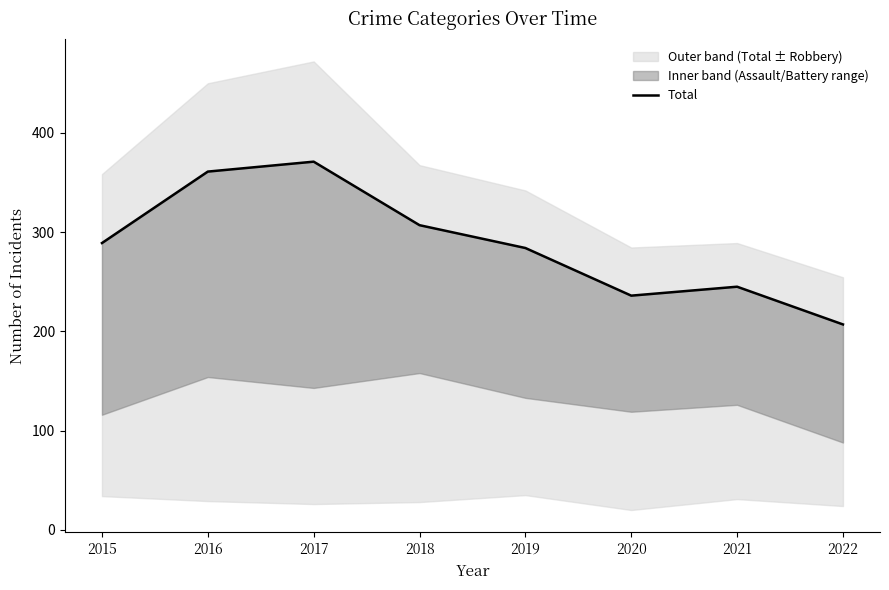

What is the average value?

288